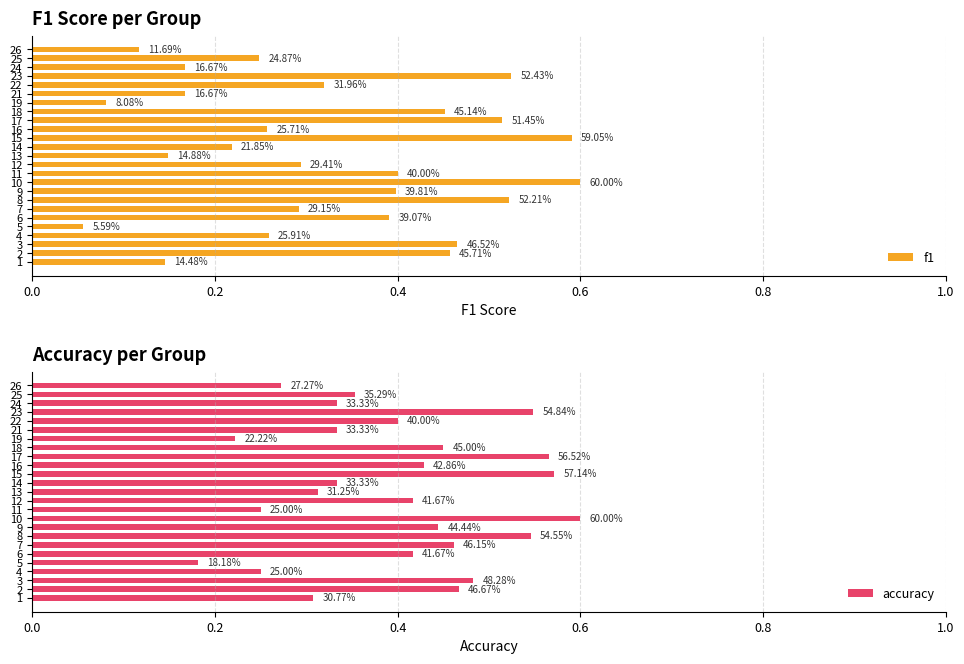

What is the highest value of the f1 series?

0.6